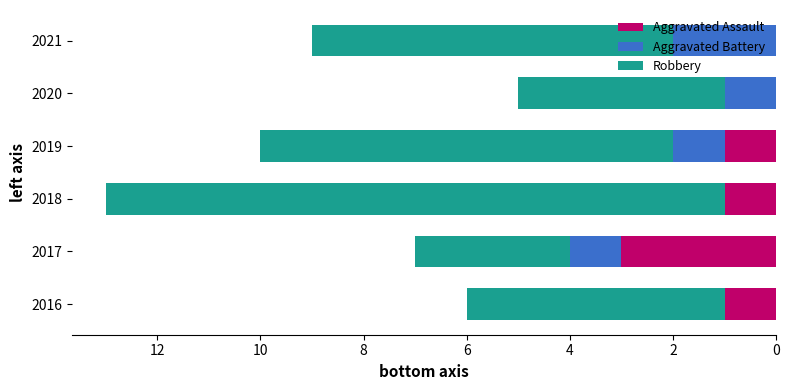

What is the maximum value for Aggravated Assault?

3